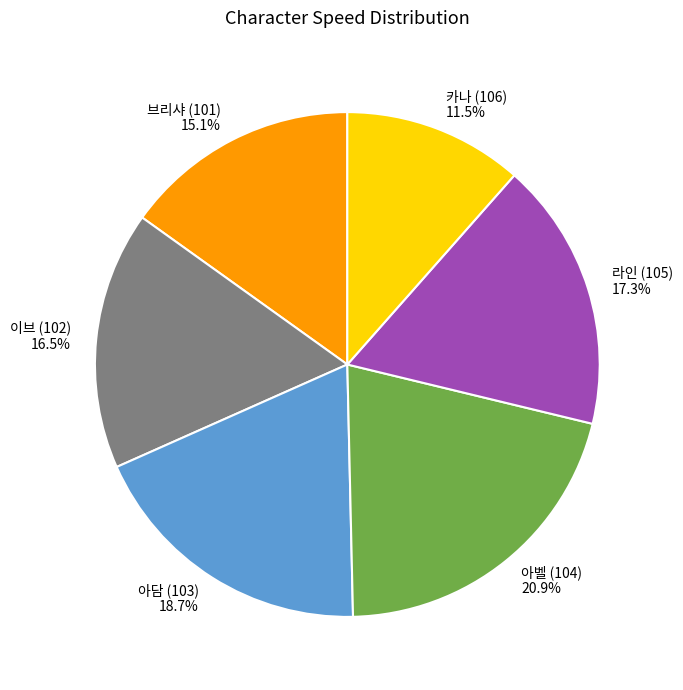

Rank the categories by value from highest to lowest.

아벨 (104), 아담 (103), 라인 (105), 이브 (102), 브리샤 (101), 카나 (106)